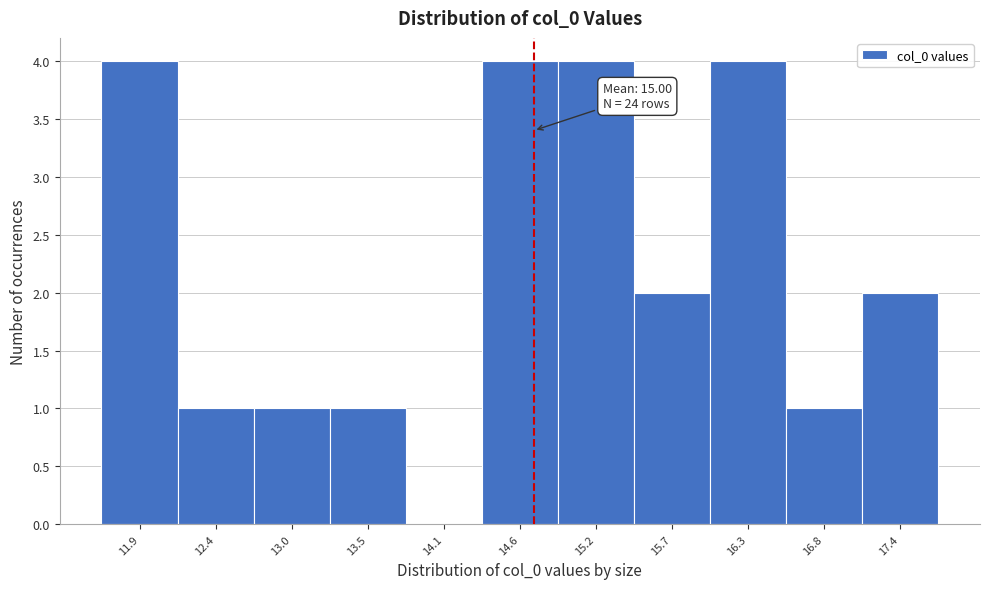

Reading right to left, what are all the values shown in this chart?

17.4=2	16.8=1	16.3=4	15.7=2	15.2=4	14.6=4	14.1=0	13.5=1	13.0=1	12.4=1	11.9=4